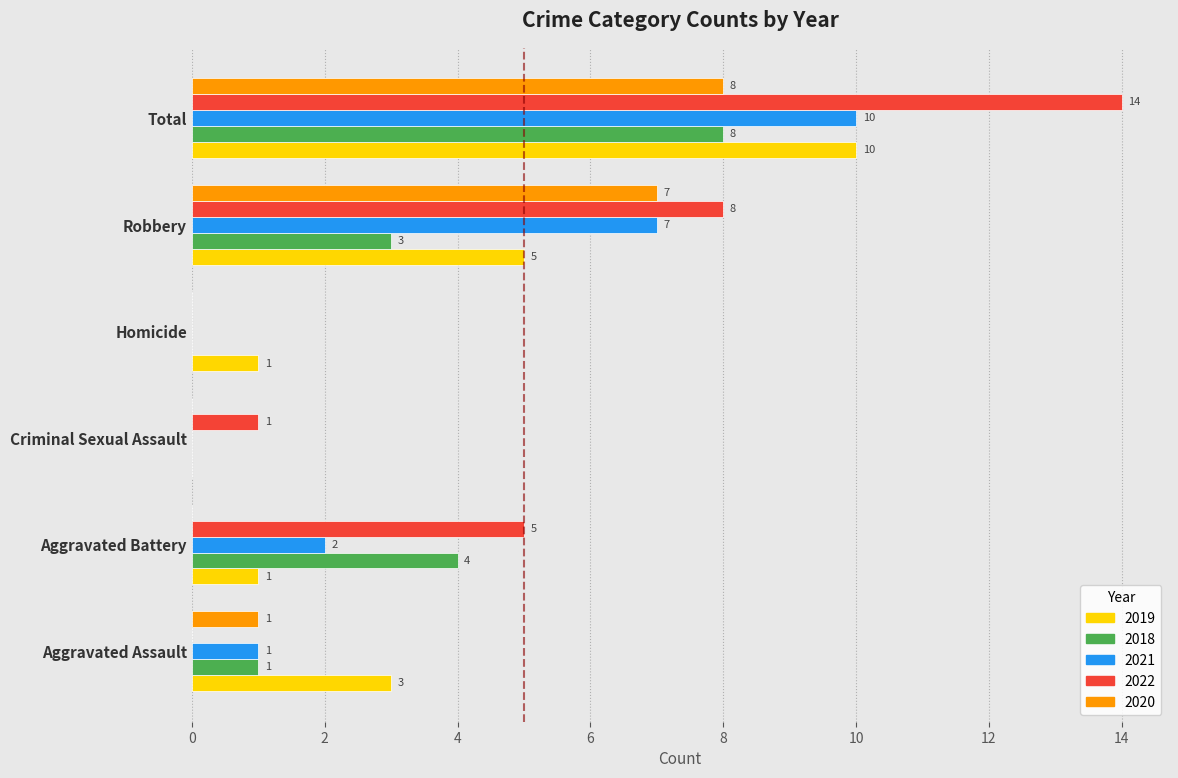

How many 2021 values are between 0 and 7?

5